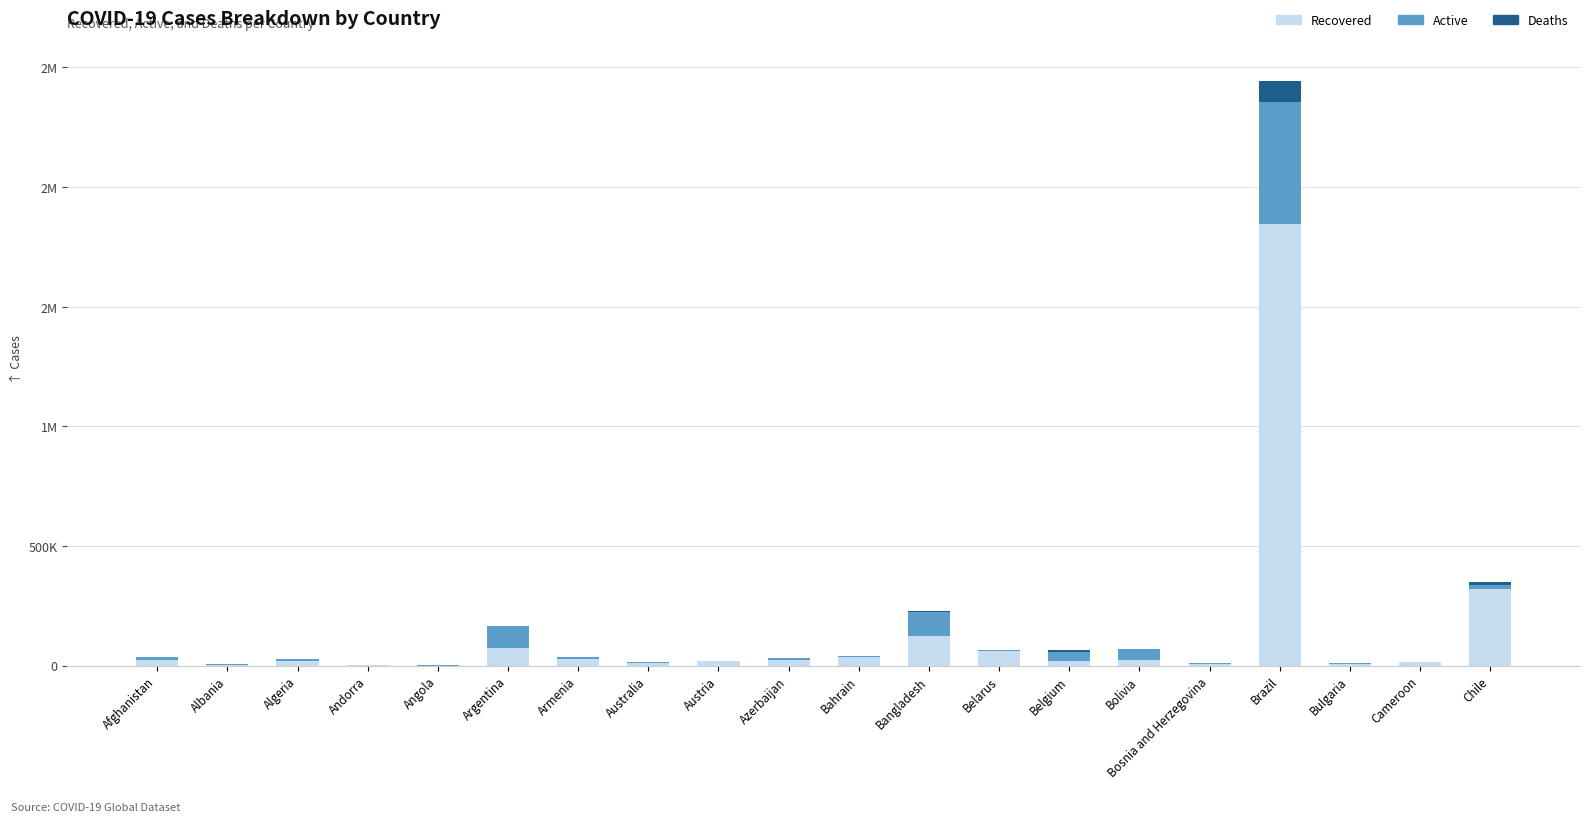

What are all the series names shown in the legend?

Recovered, Active, Deaths